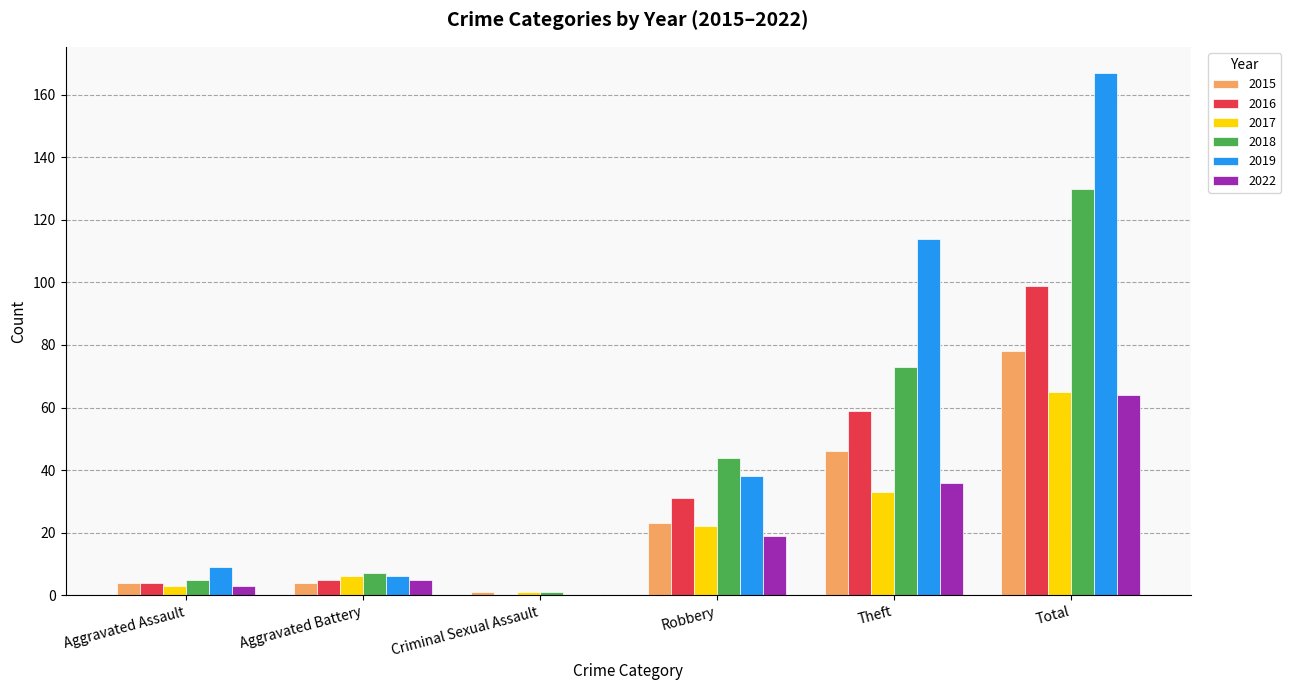

What is the difference between the 2019 values at Total and Criminal Sexual Assault?

167